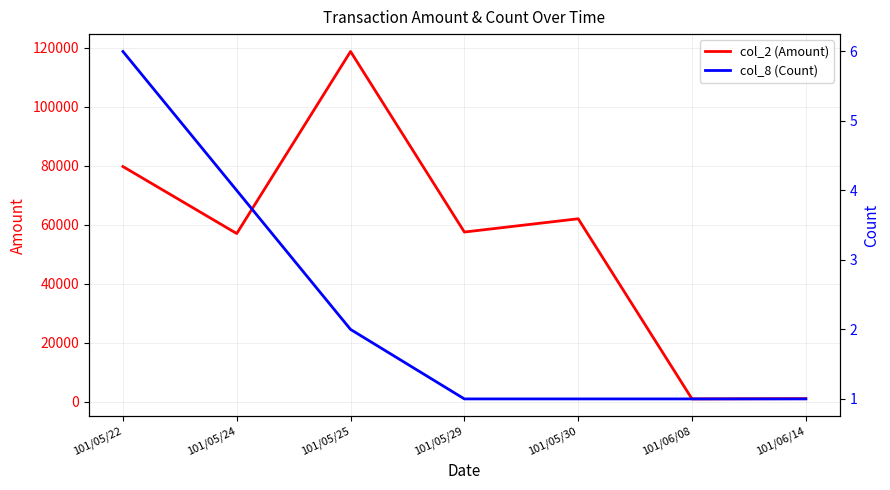

What is the minimum value for col_2 (Amount)?

1040